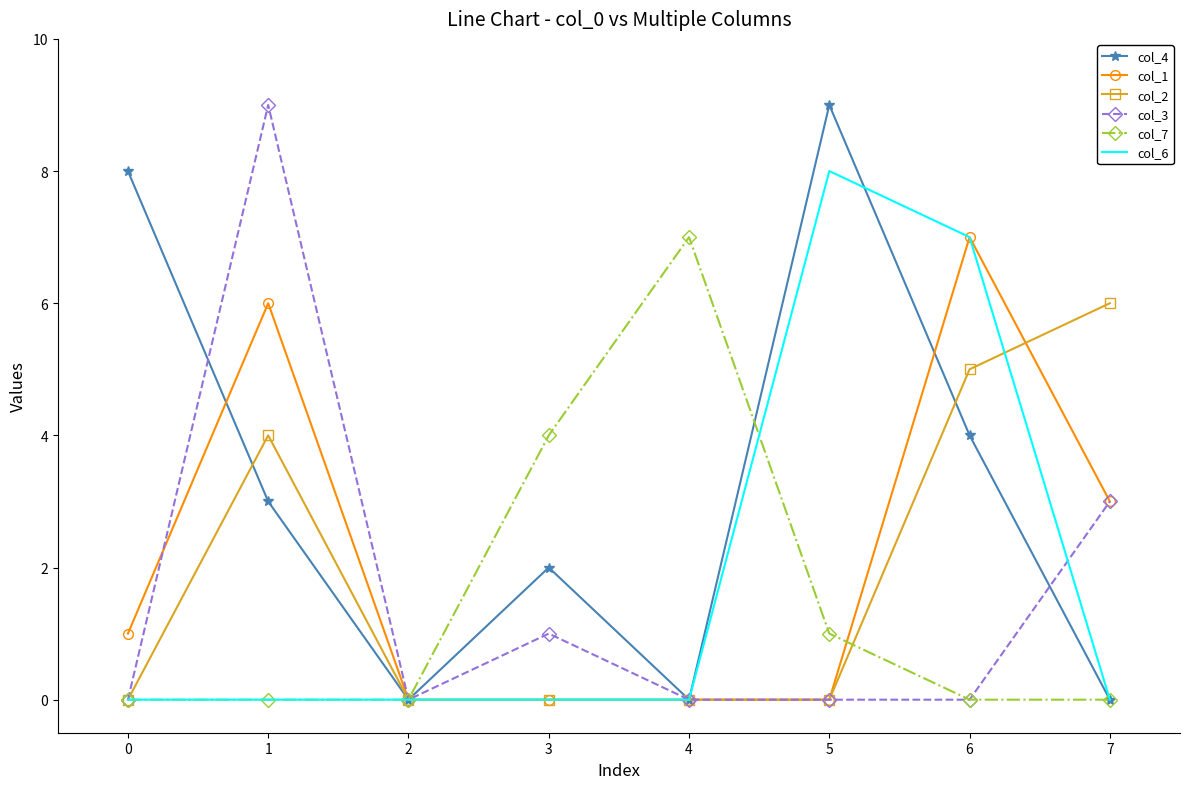

What is the greatest value displayed?

9